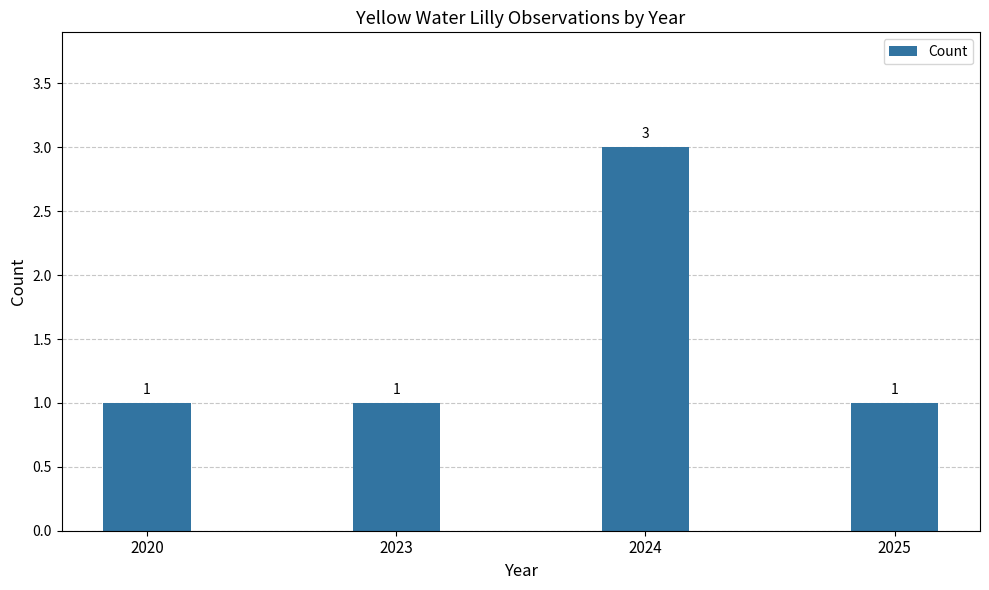

Reading left to right, extract all data points from this chart.

1	1	3	1